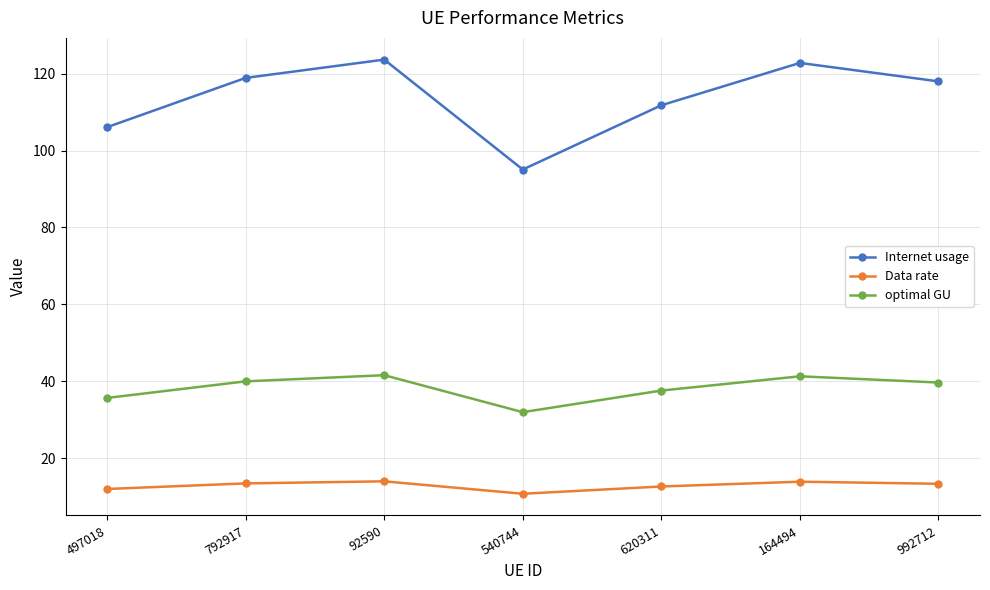

Rank the series by their average value, from lowest to highest.

Data rate, optimal GU, Internet usage